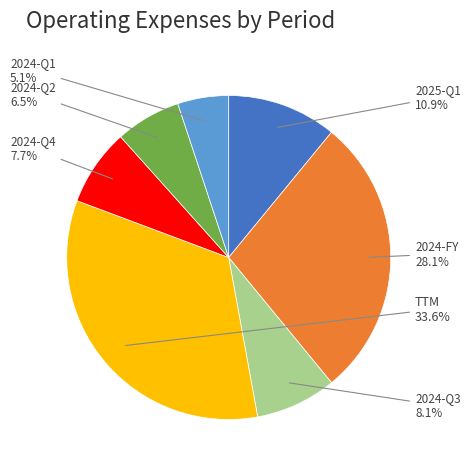

Is there any slice that represents more than half of the pie?

No